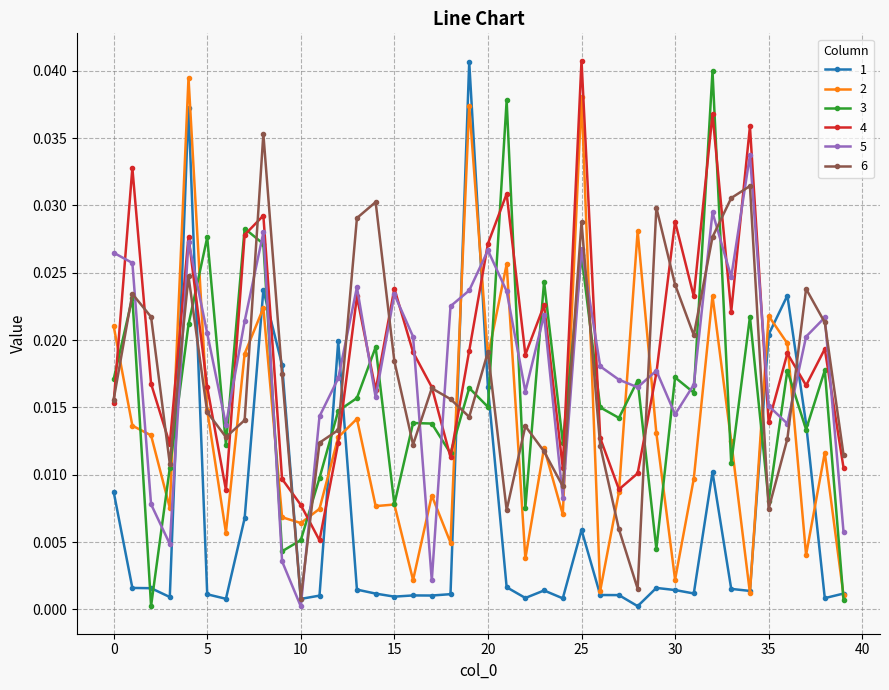

How many intersections are there between 5 and 1?

10